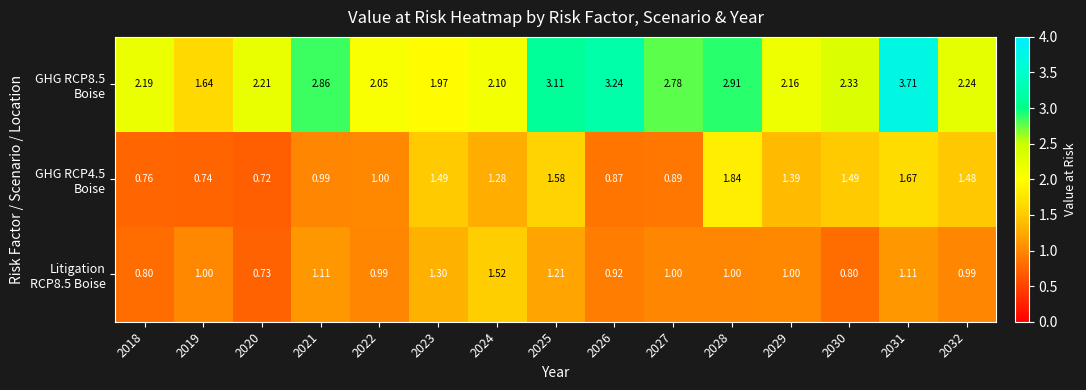

What is the maximum value shown in the chart?

3.7